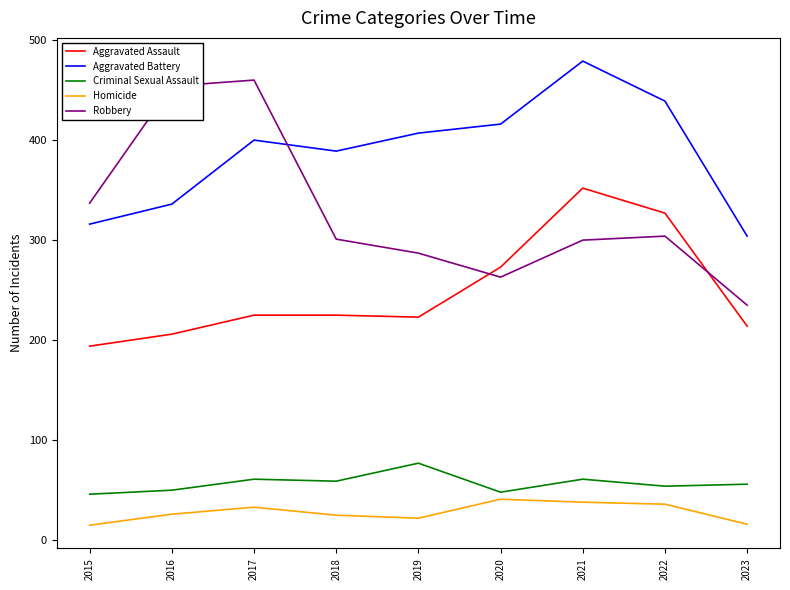

Which series has the widest spread of values?

Robbery